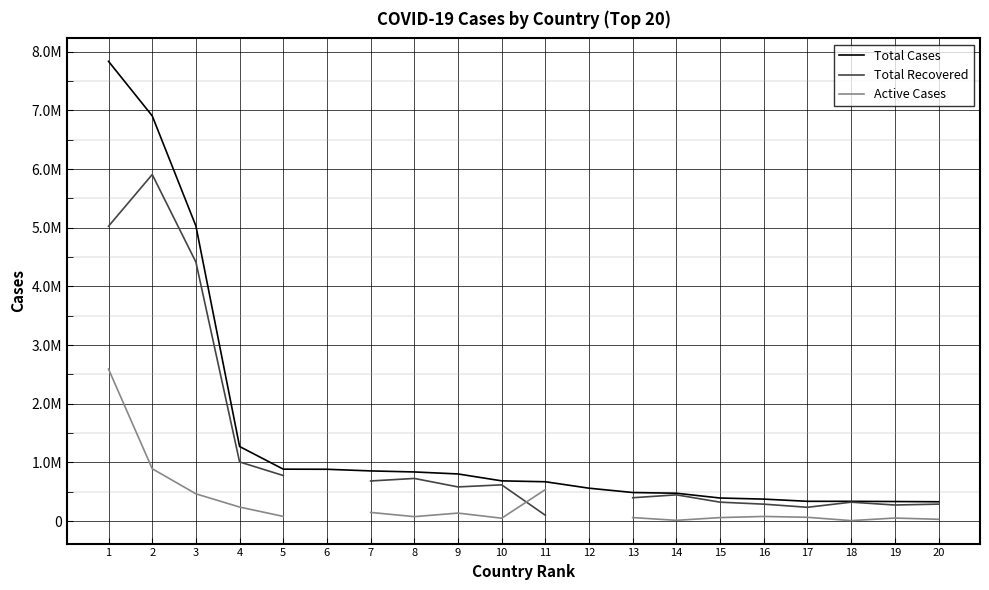

Is the value of Active Cases at 7 greater than the value of Total Cases at 9?

No